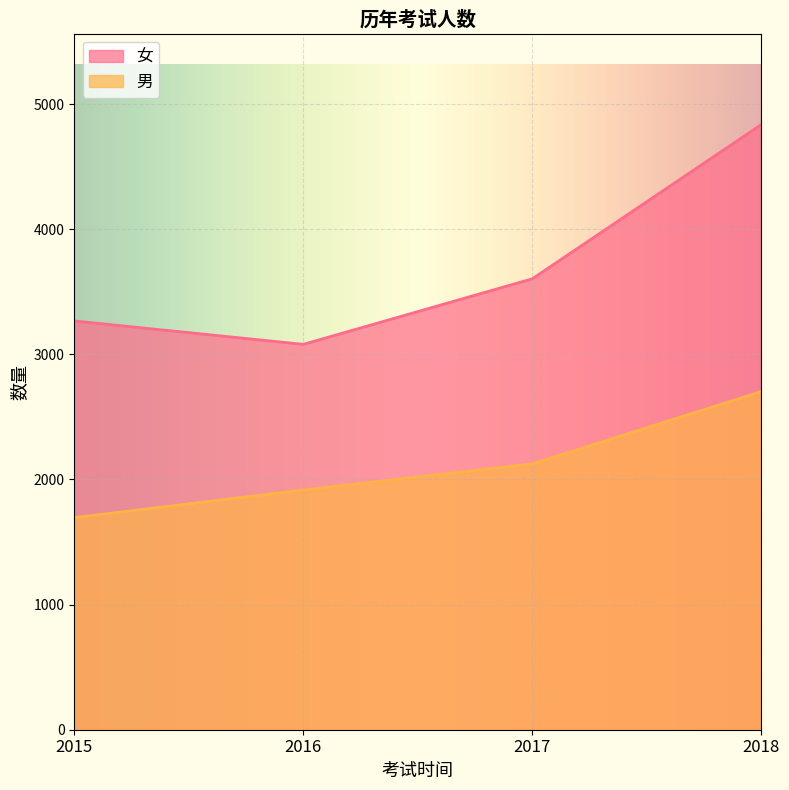

What is the lowest value of the 男 series?

1695